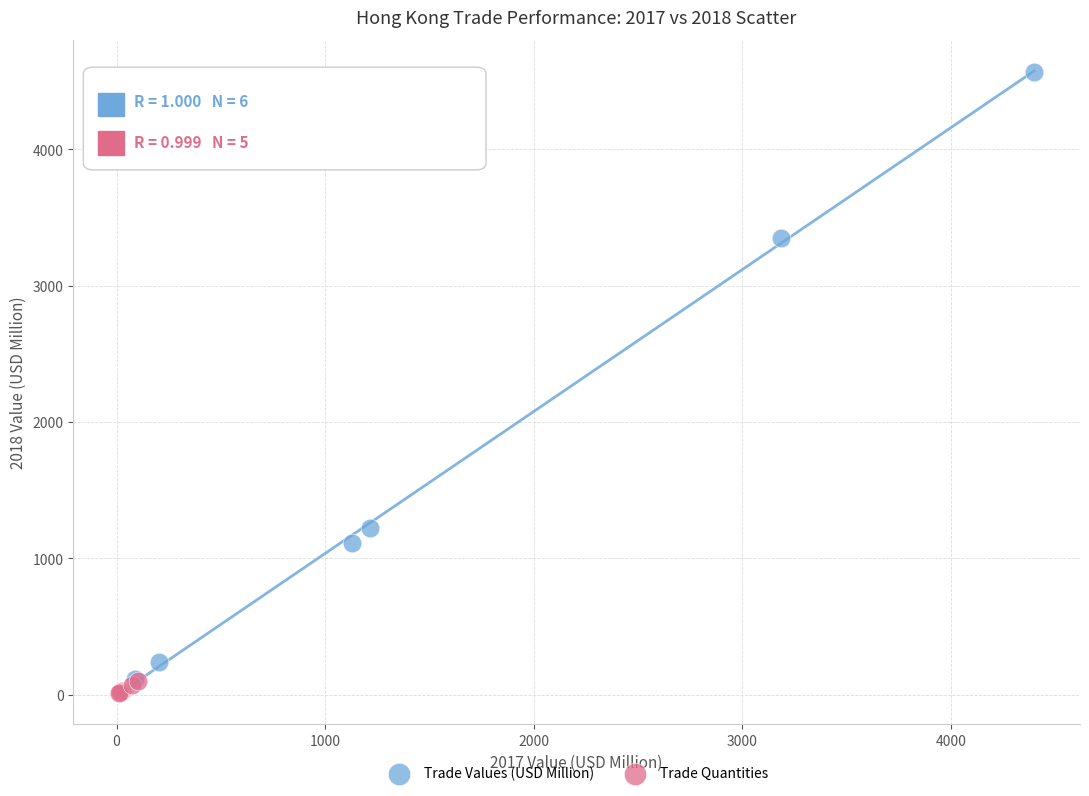

Which series reaches the maximum Y coordinate?

Trade Values (USD Million)